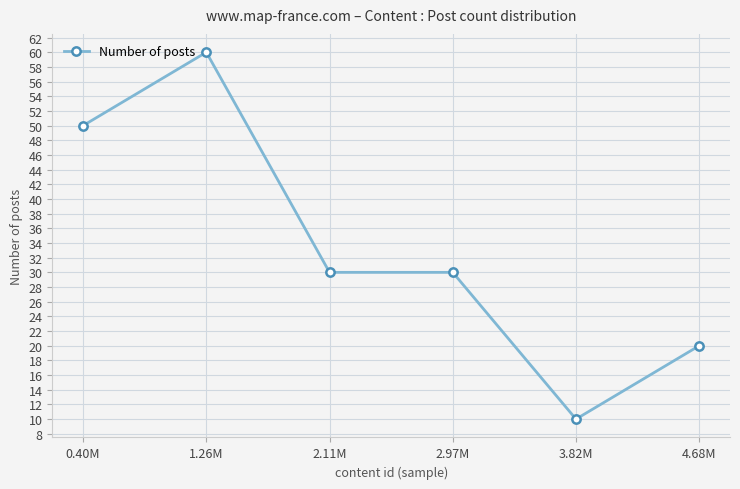

What is the label of the 5th point from the left?

3.82M